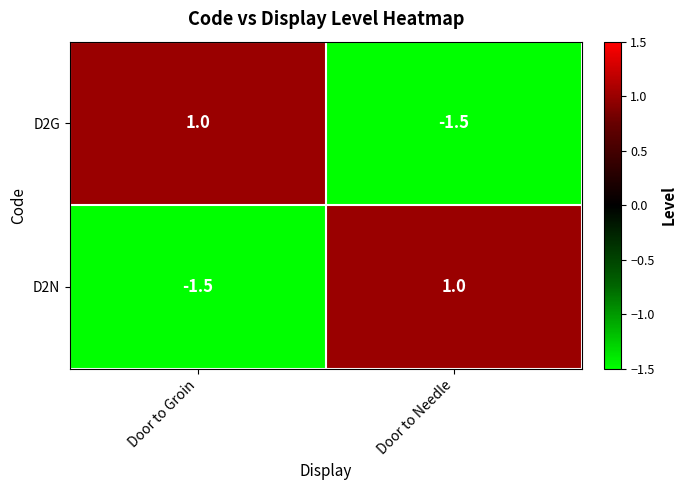

Reading left to right, extract all data points from this chart.

D2G: Door to Groin=1.0	Door to Needle=-1.5
D2N: Door to Groin=-1.5	Door to Needle=1.0